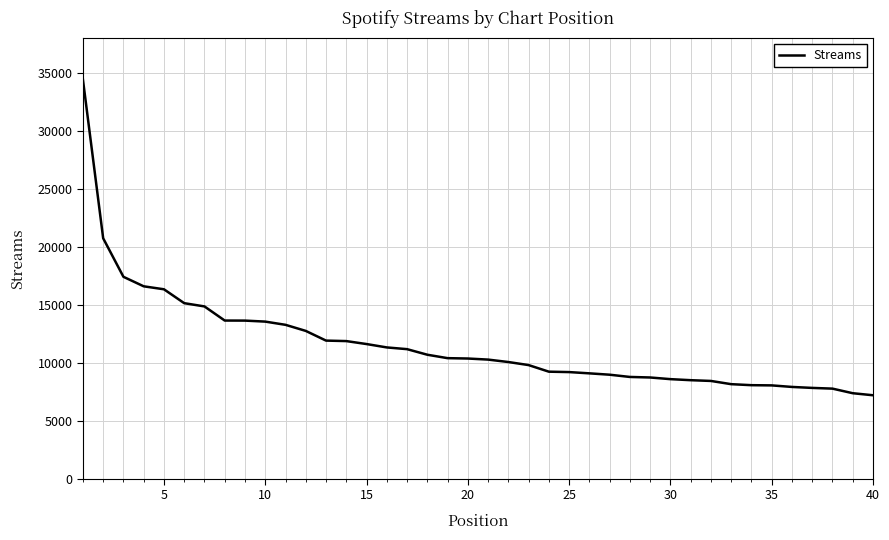

What is the minimum value shown in the chart?

7220